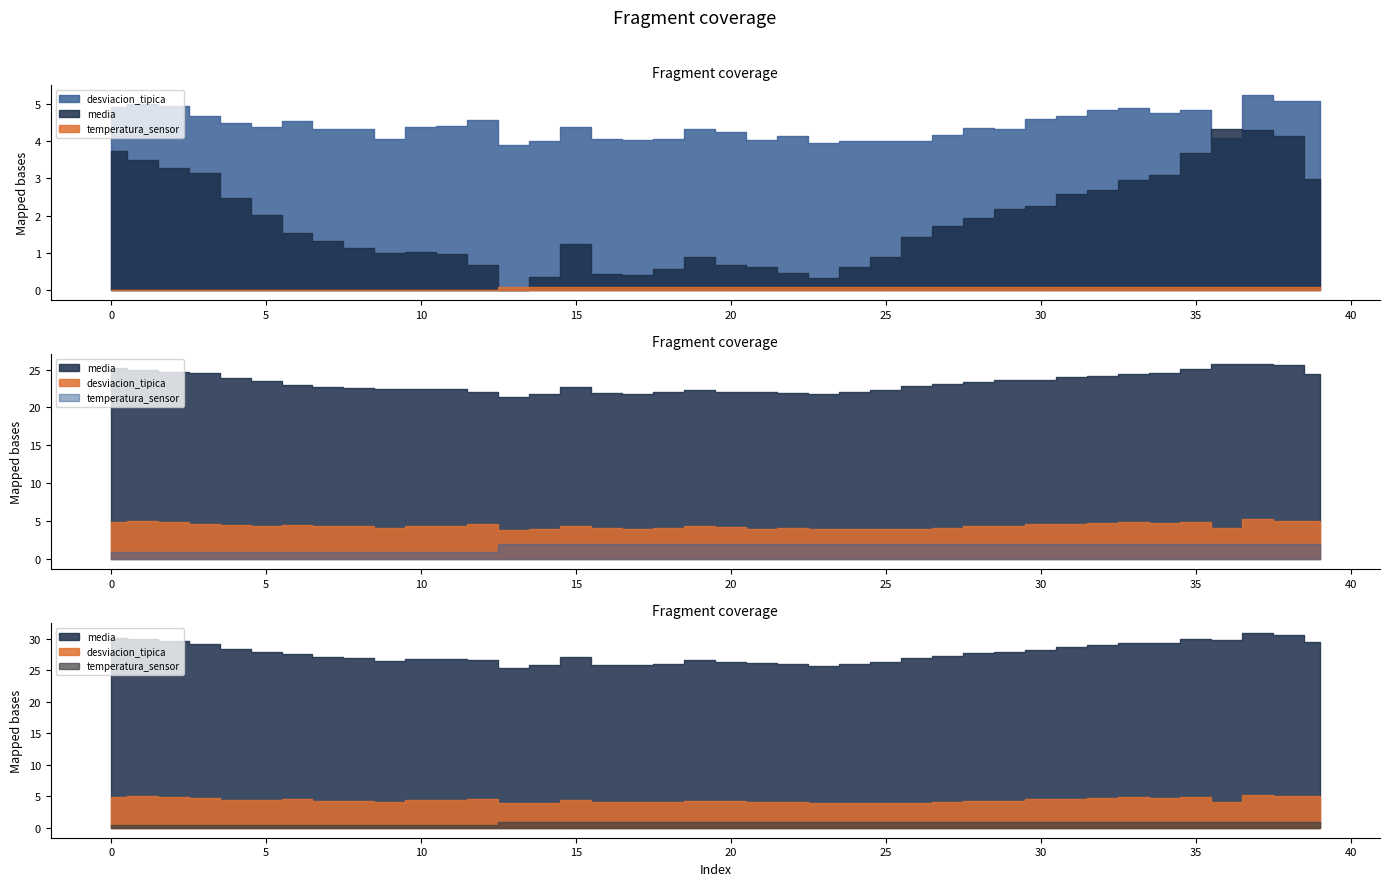

True or false: media has more than 1 interior local peaks.

True